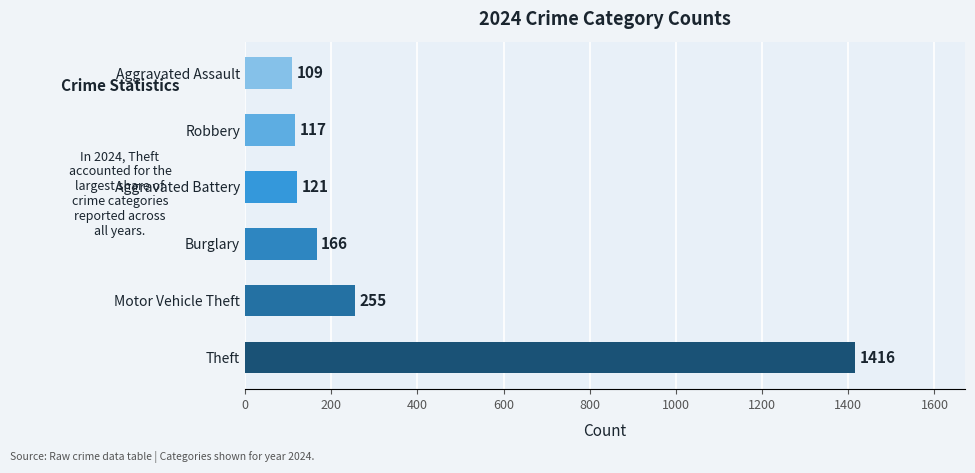

Reading top to bottom, list all the values displayed in this chart.

Aggravated Assault=109	Robbery=117	Aggravated Battery=121	Burglary=166	Motor Vehicle Theft=255	Theft=1416